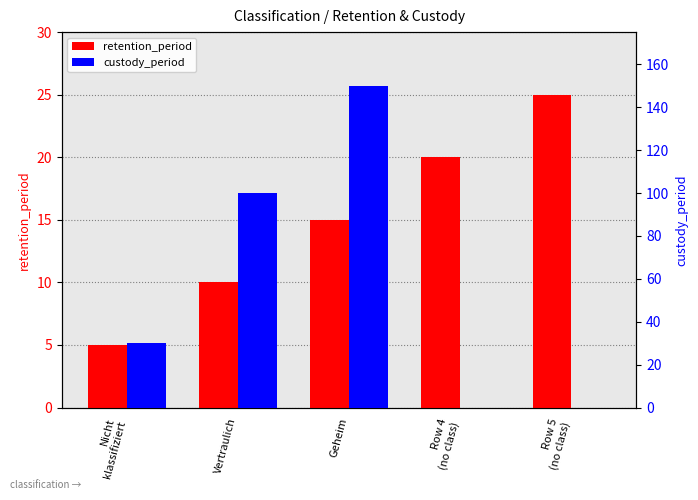

What is the maximum value for retention_period?

25